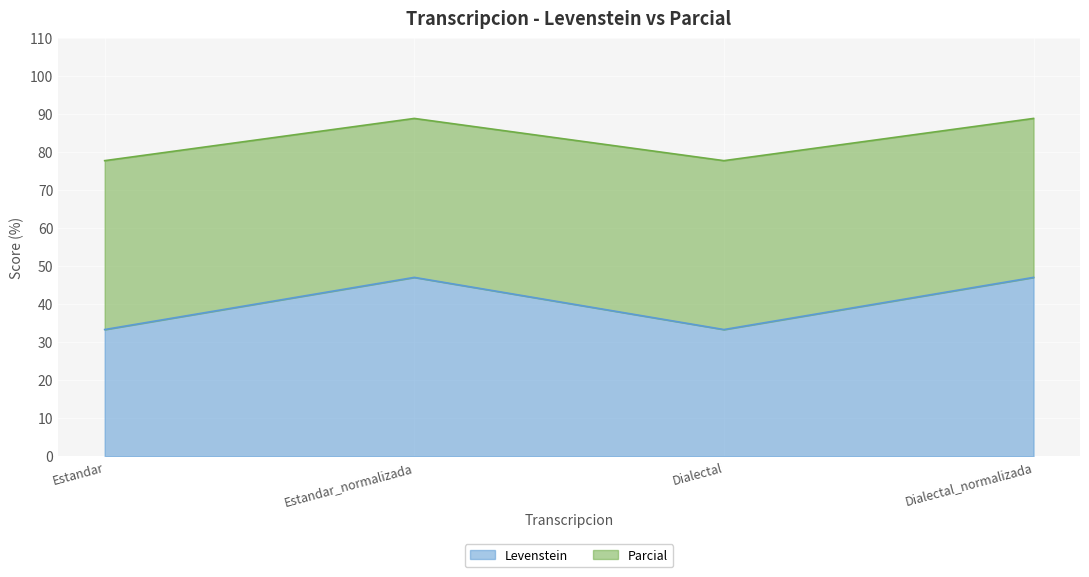

True or false: Levenstein has a value of 33.3 at Estandar.

True